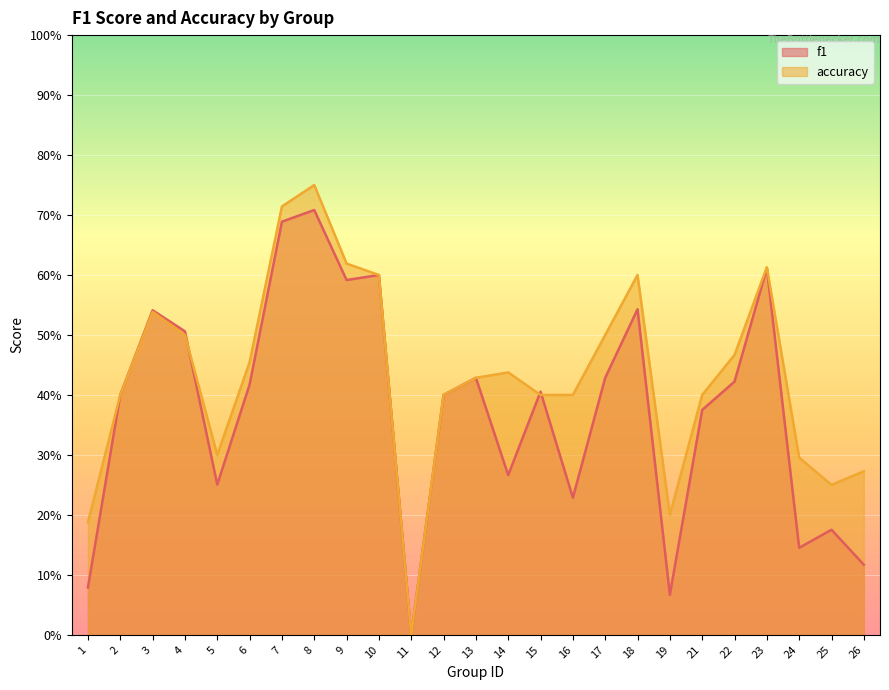

How many accuracy values are between 0 and 1?

25